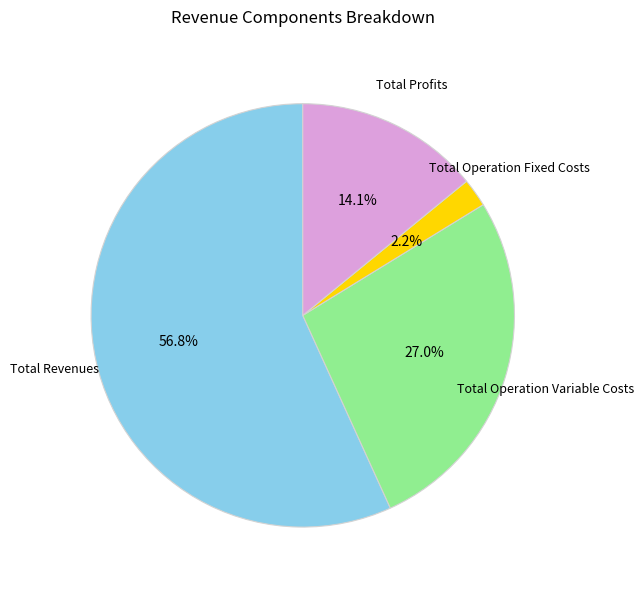

Does any single category account for the majority?

Yes